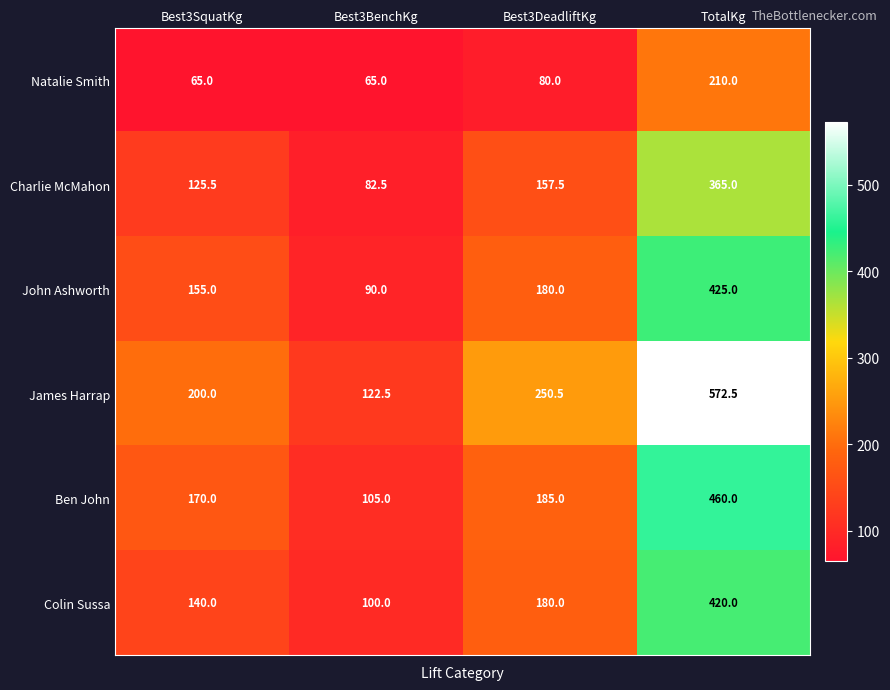

The John Ashworth series shows 302.7 at Best3DeadliftKg. True or false?

False